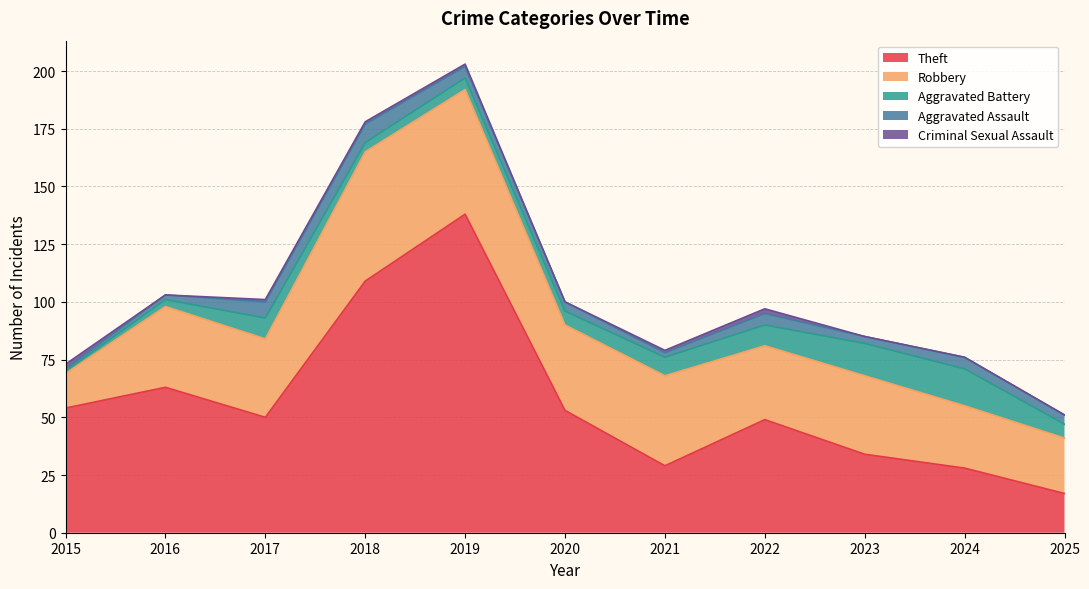

How many categories are shown in the chart?

11